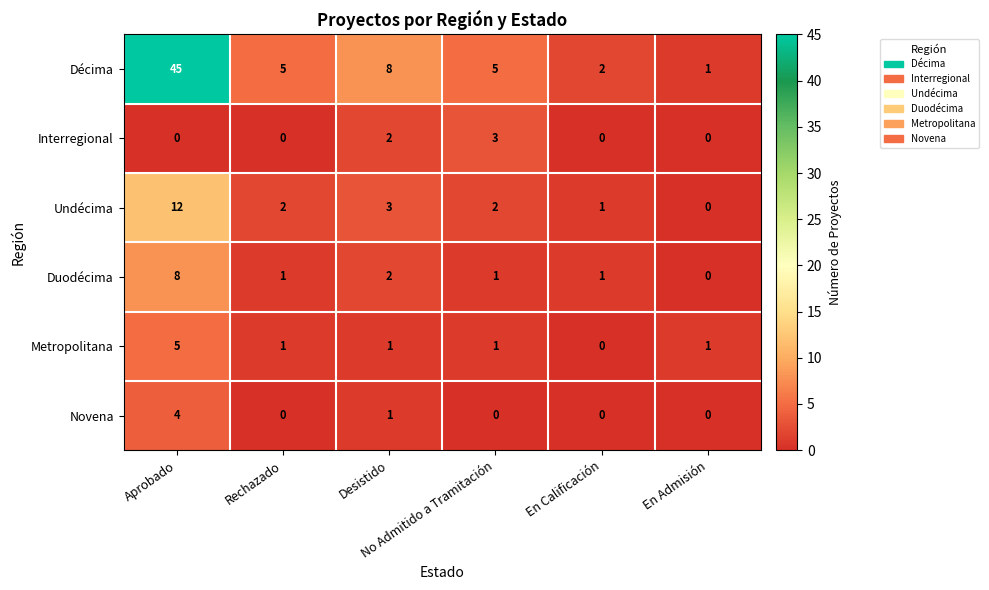

What is the greatest value displayed?

45